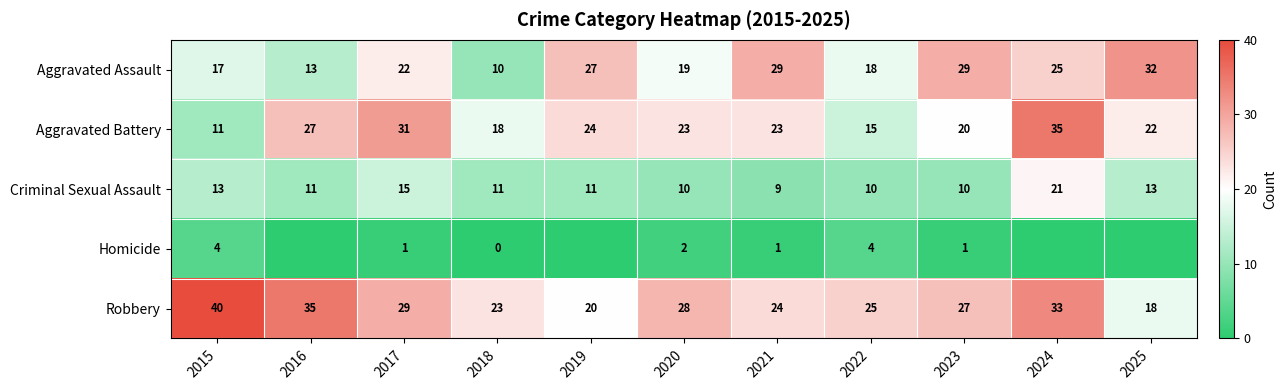

At which category does the chart reach its minimum across all series?

2016